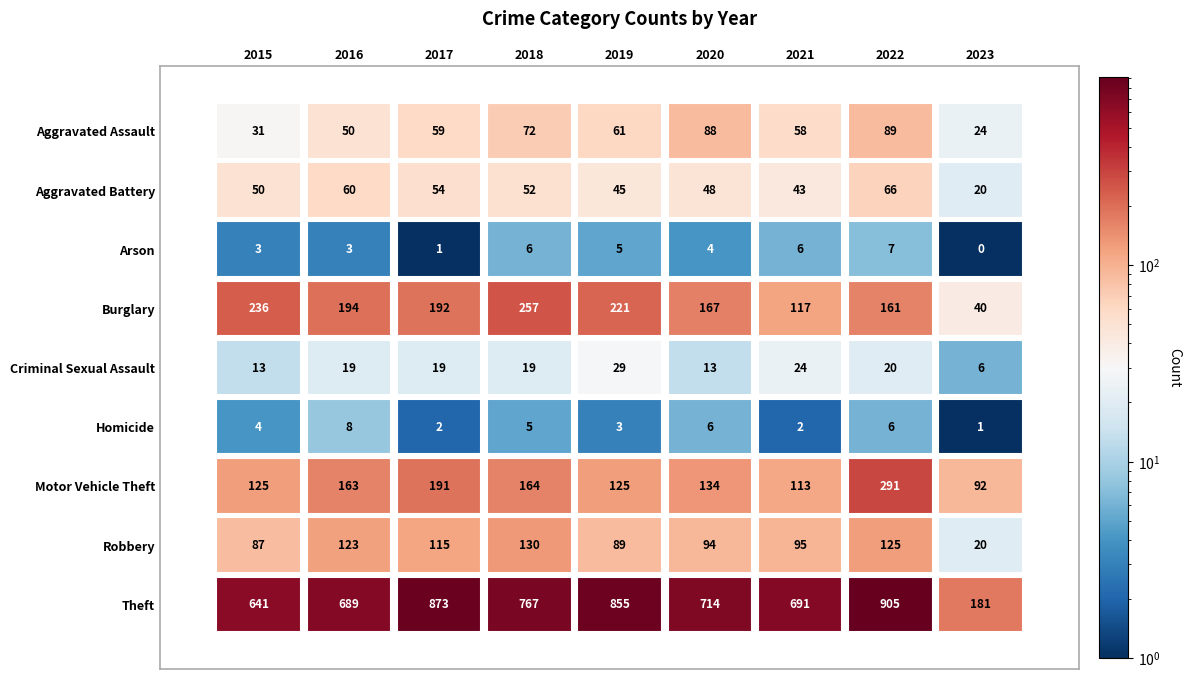

How many values in the Aggravated Assault series exceed 59?

4